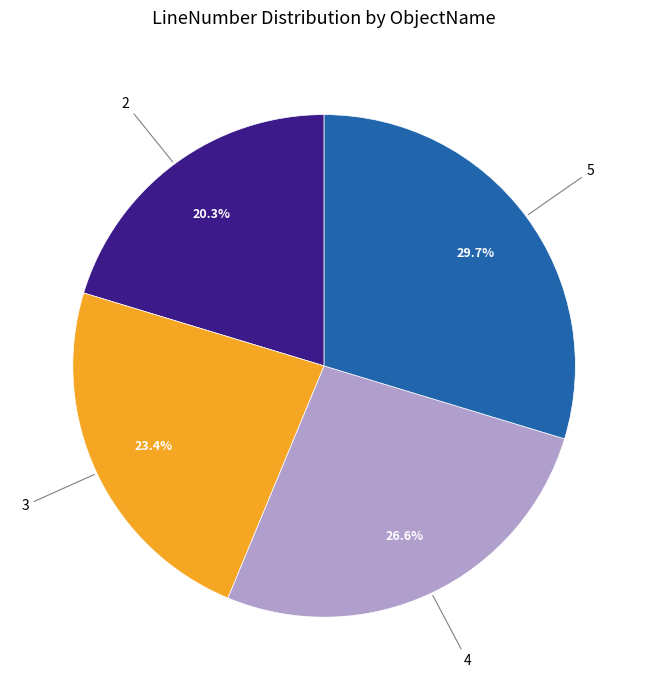

Does any single category account for the majority?

No